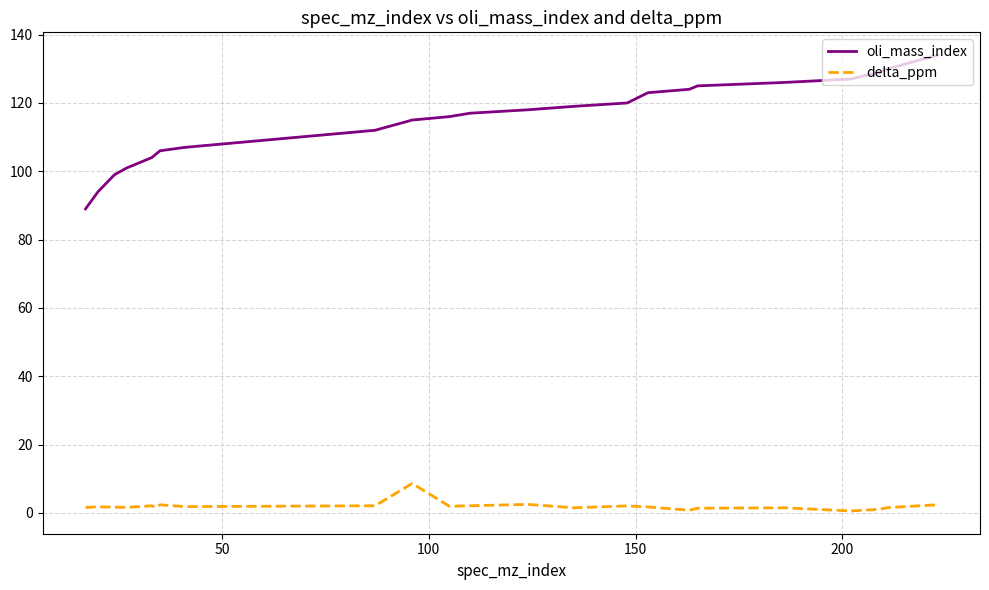

Which series has the widest spread of values?

oli_mass_index